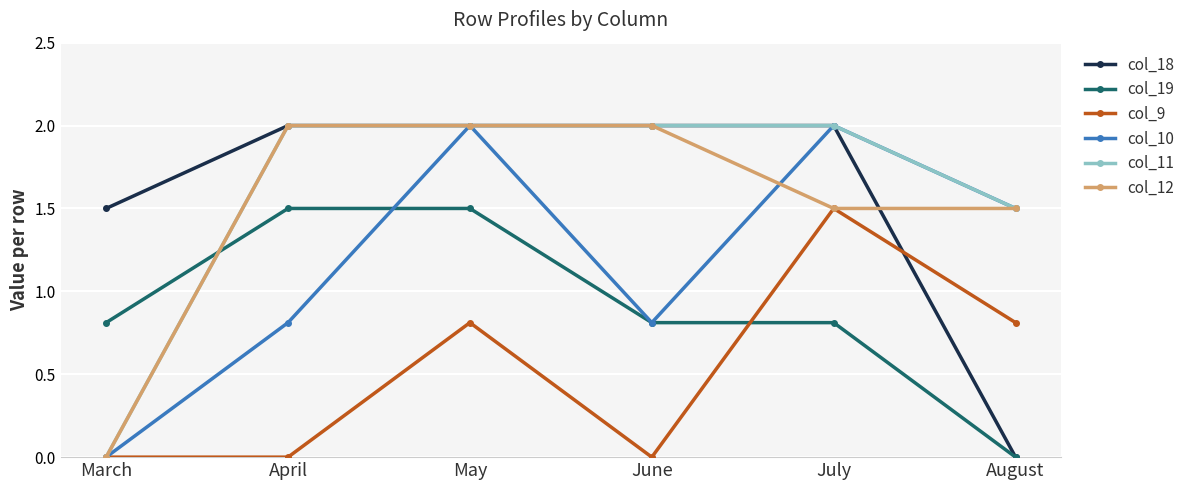

Reading left to right, list all the values displayed in this chart.

col_18: March=1.5	April=2.0	May=2.0	June=2.0	July=2.0	August=0.0
col_19: March=0.8	April=1.5	May=1.5	June=0.8	July=0.8	August=0.0
col_9: March=0.0	April=0.0	May=0.8	June=0.0	July=1.5	August=0.8
col_10: March=0.0	April=0.8	May=2.0	June=0.8	July=2.0	August=1.5
col_11: March=0.0	April=2.0	May=2.0	June=2.0	July=2.0	August=1.5
col_12: March=0.0	April=2.0	May=2.0	June=2.0	July=1.5	August=1.5